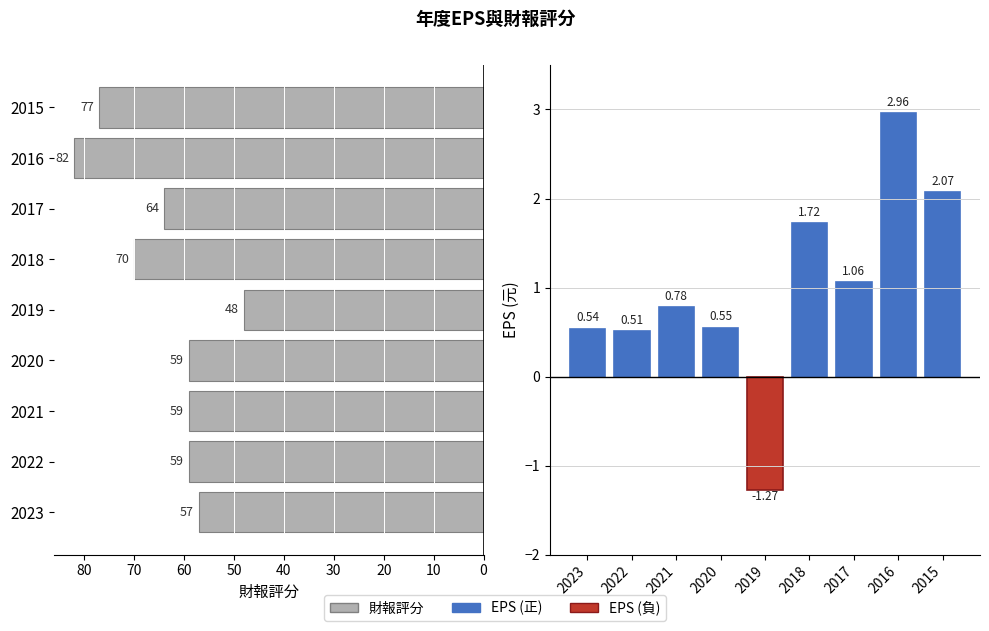

Which has a higher value, 2016 or 2021?

2016